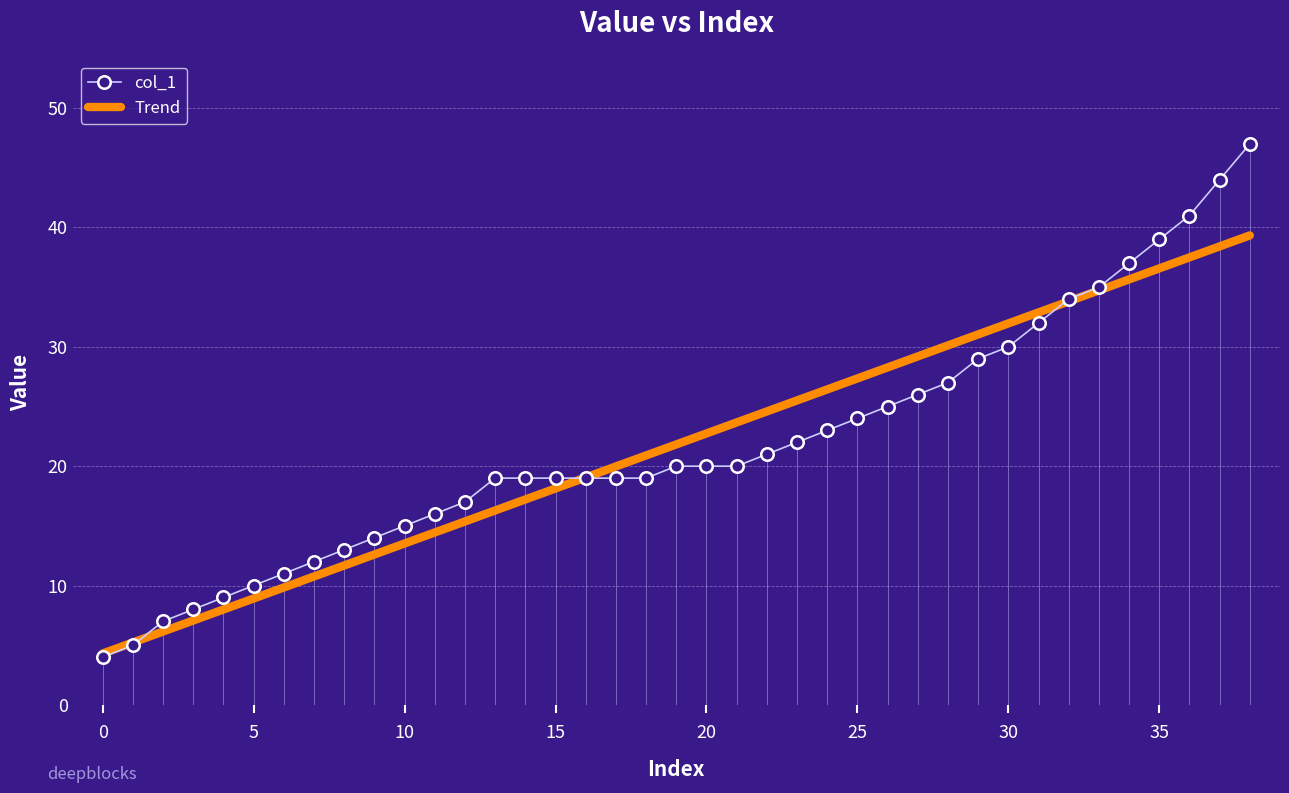

What is the maximum value for col_1?

47.0